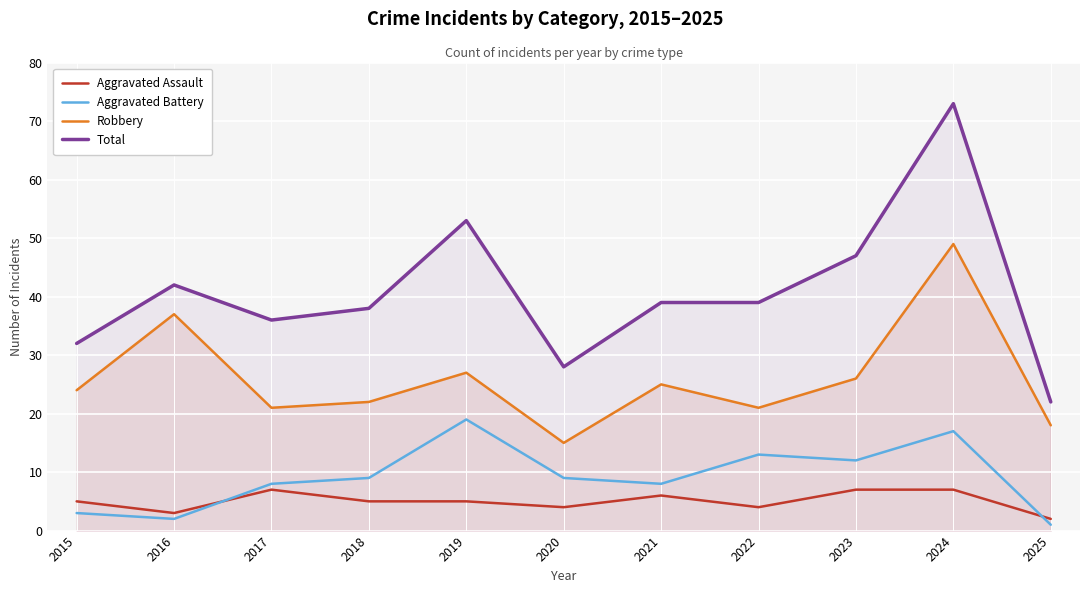

Reading left to right, list all the values displayed in this chart.

Aggravated Assault: 2015=5	2016=3	2017=7	2018=5	2019=5	2020=4	2021=6	2022=4	2023=7	2024=7	2025=2
Aggravated Battery: 2015=3	2016=2	2017=8	2018=9	2019=19	2020=9	2021=8	2022=13	2023=12	2024=17	2025=1
Robbery: 2015=24	2016=37	2017=21	2018=22	2019=27	2020=15	2021=25	2022=21	2023=26	2024=49	2025=18
Total: 2015=32	2016=42	2017=36	2018=38	2019=53	2020=28	2021=39	2022=39	2023=47	2024=73	2025=22